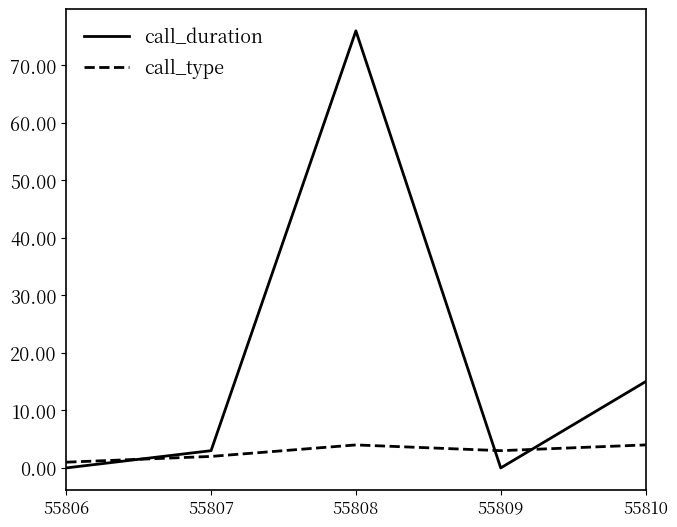

Which series has the widest spread of values?

call_duration